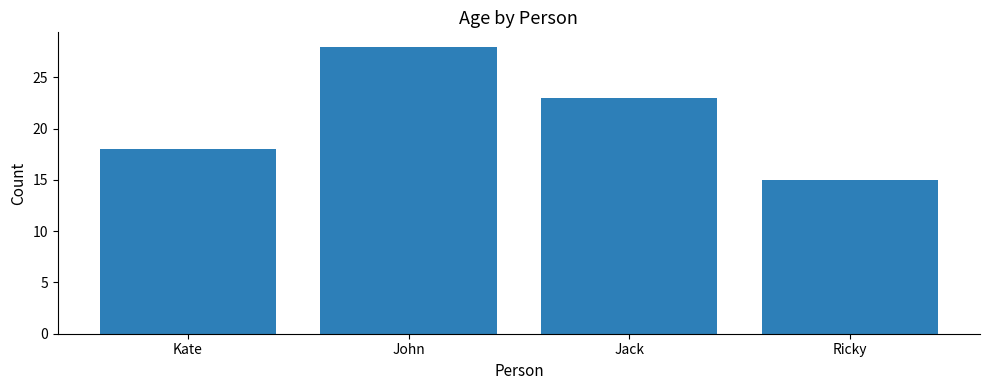

Which label corresponds to the largest value in the chart?

John